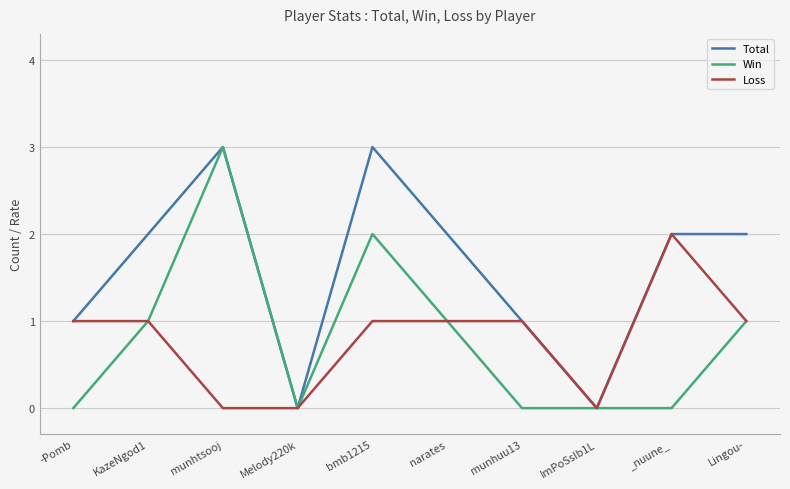

What position from the right is -Pomb?

10